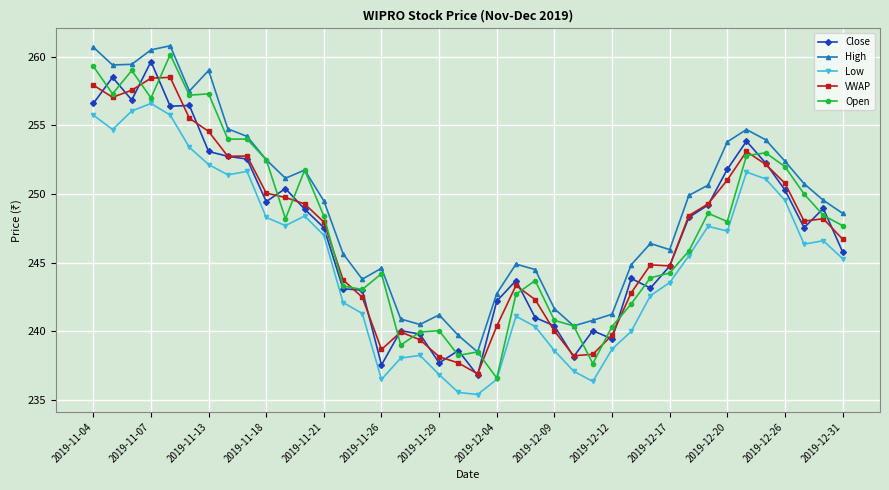

True or false: VWAP and High intersect in this chart.

False